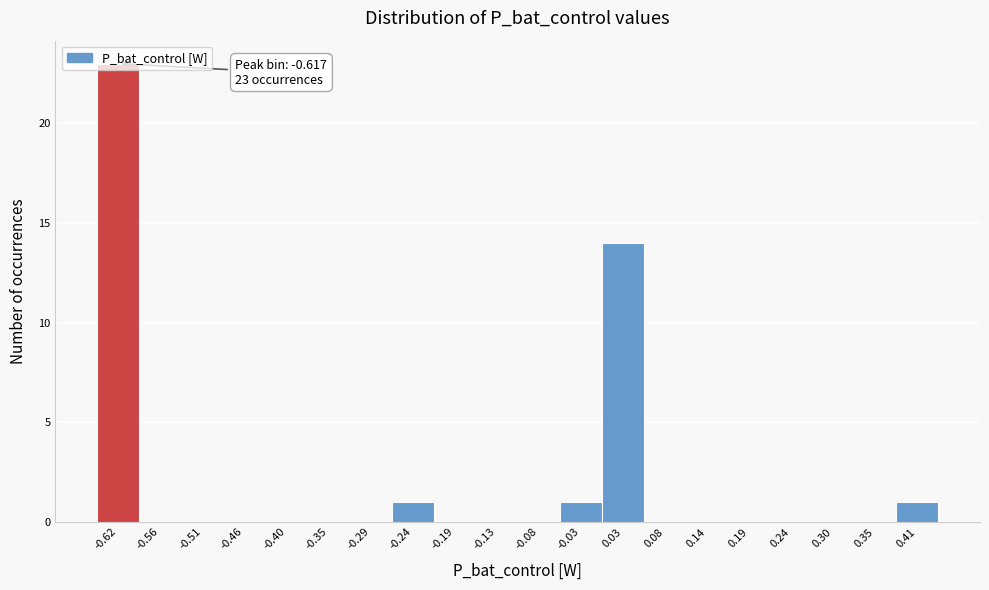

Which range on the x-axis has the tallest bar?

-0.64 to -0.59